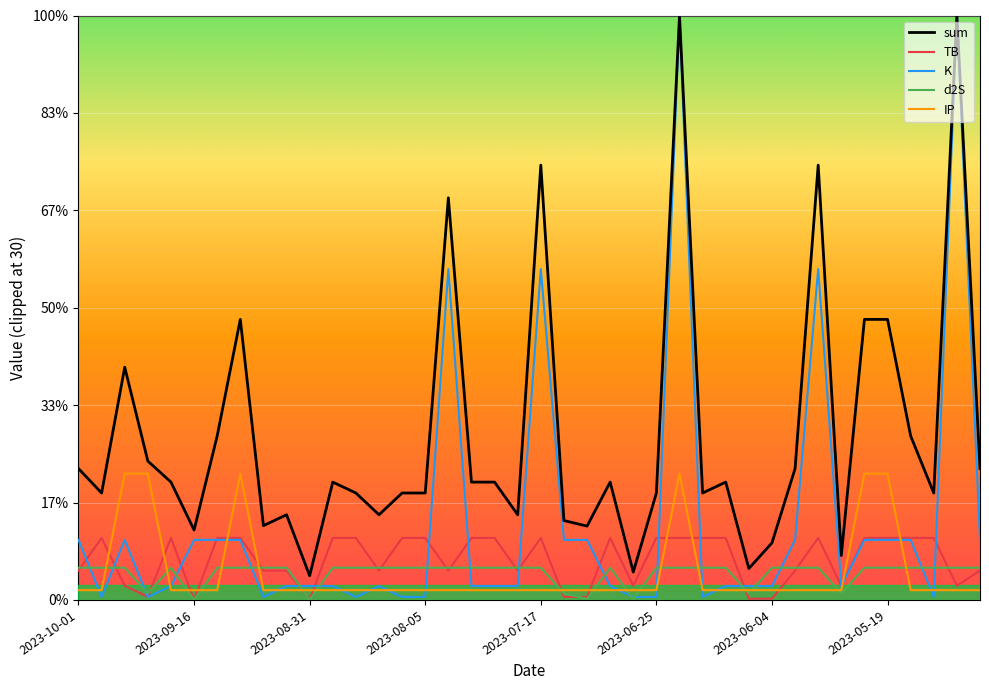

What are all the series names shown in the legend?

sum, TB, K, d2S, IP